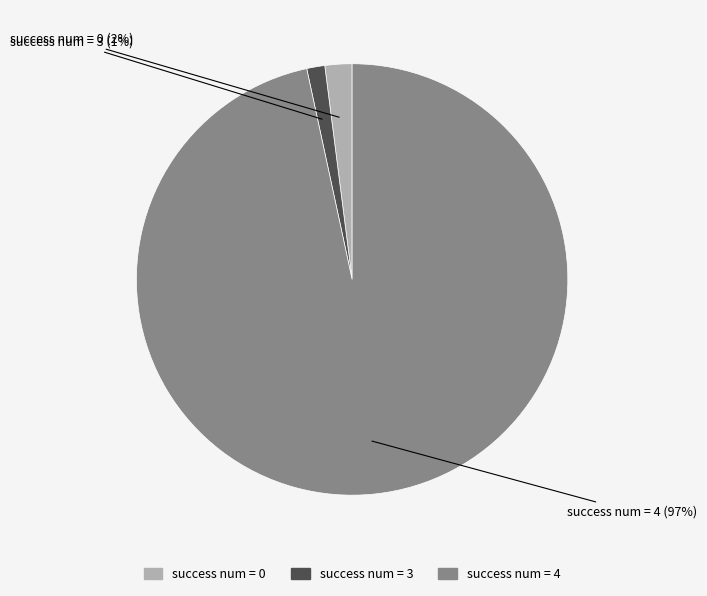

What is the smallest slice in the pie chart?

success num = 3